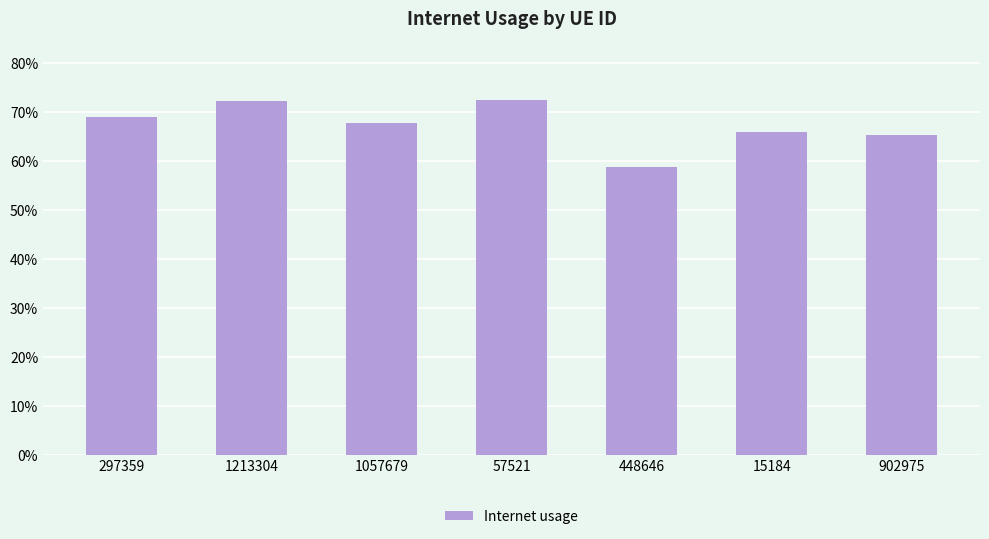

What is the smallest value displayed?

0.6